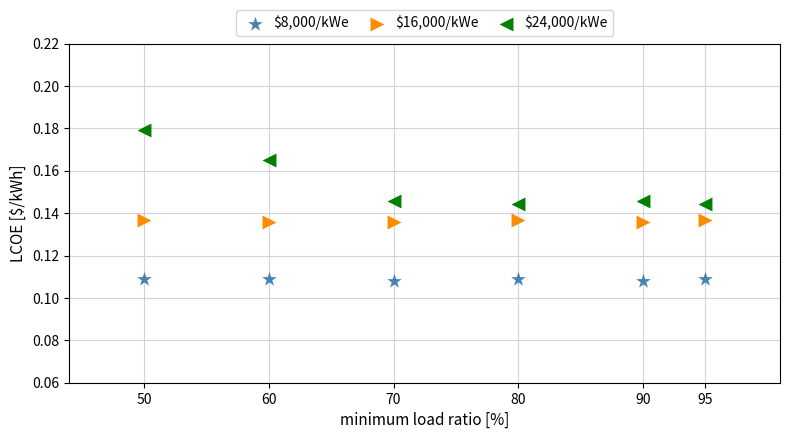

Which series reaches the minimum Y coordinate?

$8,000/kWe